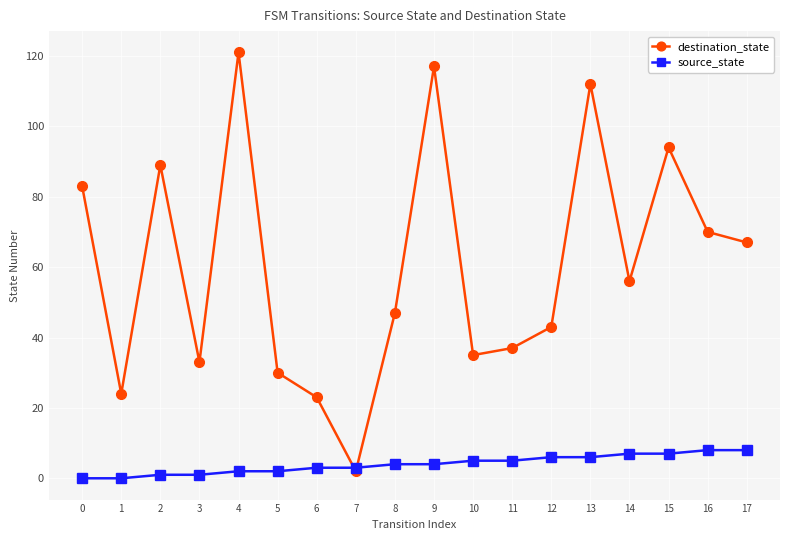

Is the value of source_state at 9 greater than the value of destination_state at 7?

Yes